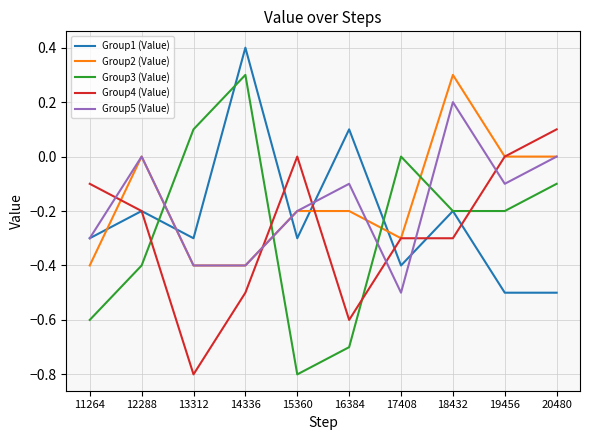

Count the number of categories in the chart.

10